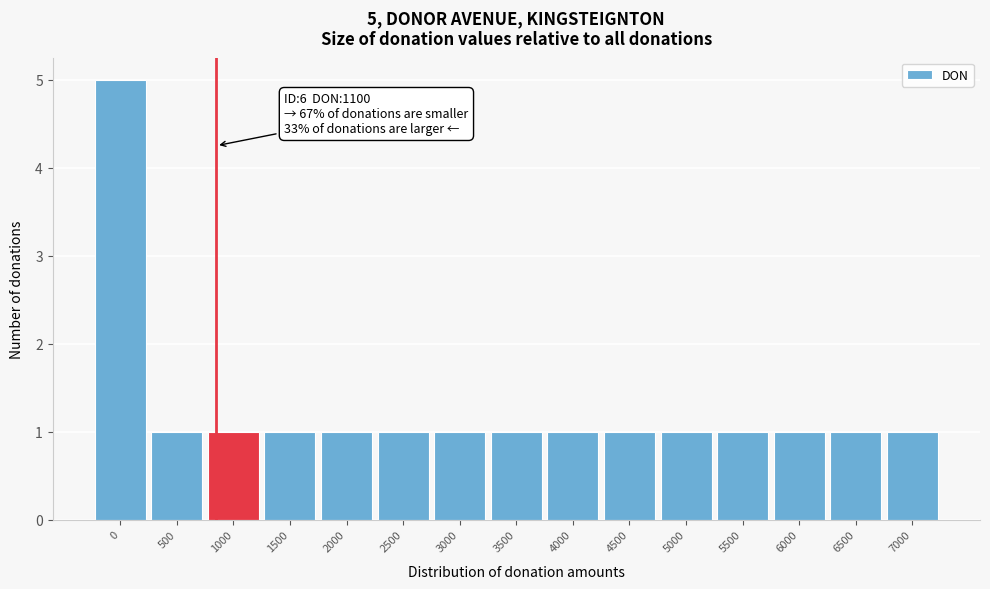

Reading left to right, what are all the values shown in this chart?

0=5	500=1	1000=1	1500=1	2000=1	2500=1	3000=1	3500=1	4000=1	4500=1	5000=1	5500=1	6000=1	6500=1	7000=1